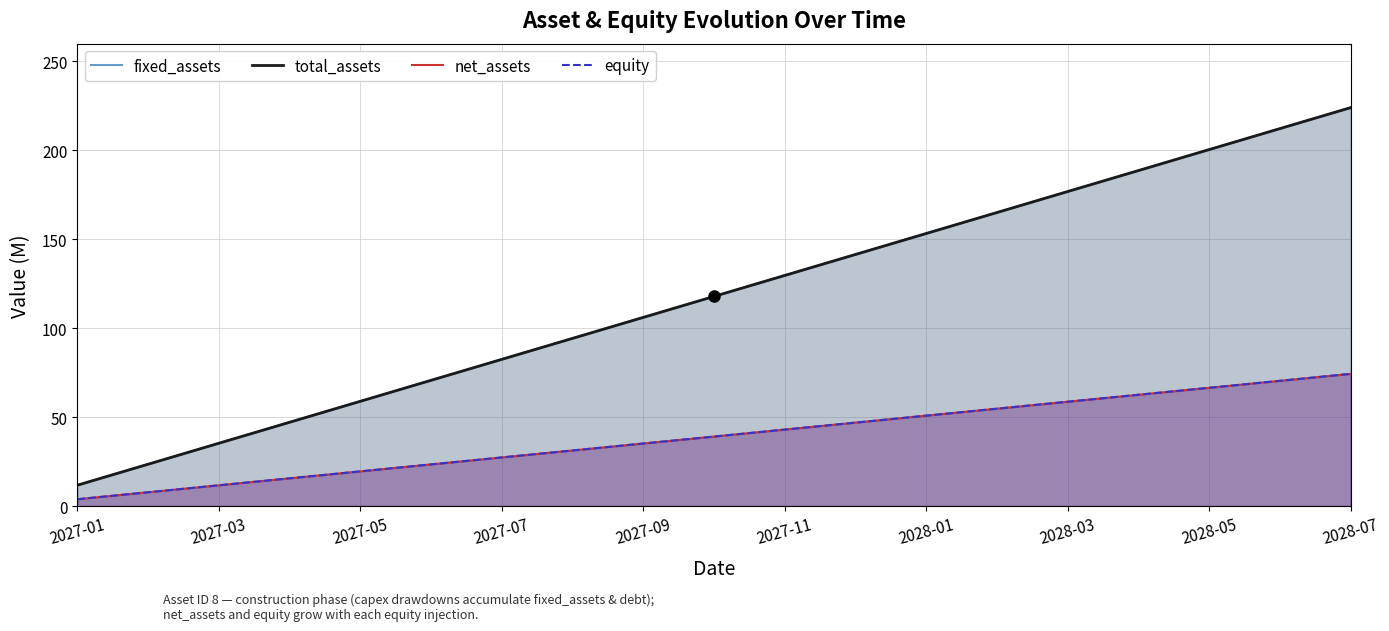

List the series in order of their peak value, highest first.

fixed_assets, total_assets, net_assets, equity